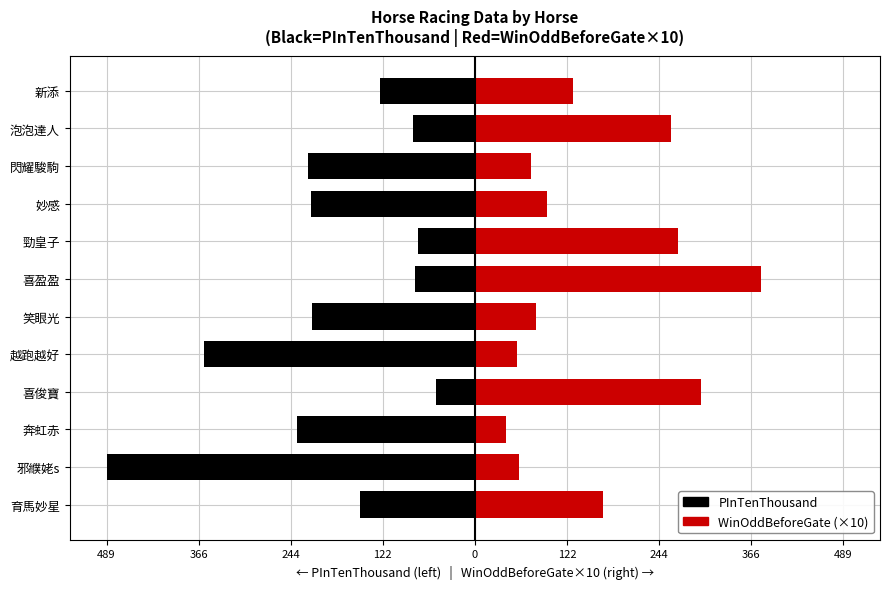

What is the average value of the PInTenThousand series?

-192